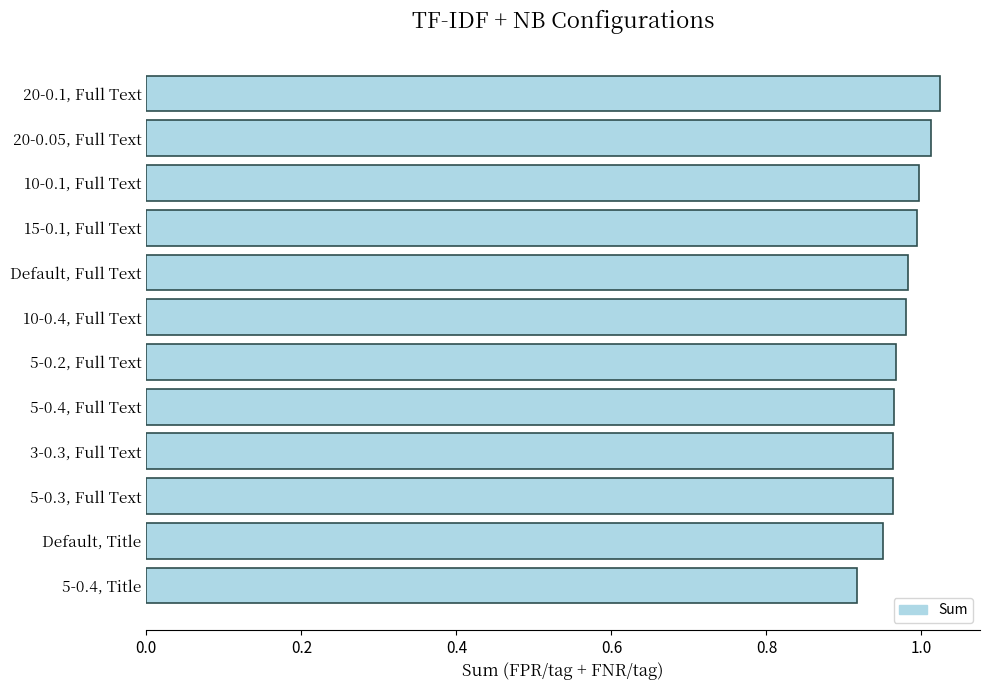

Which label corresponds to the smallest value in the chart?

5-0.4, Title